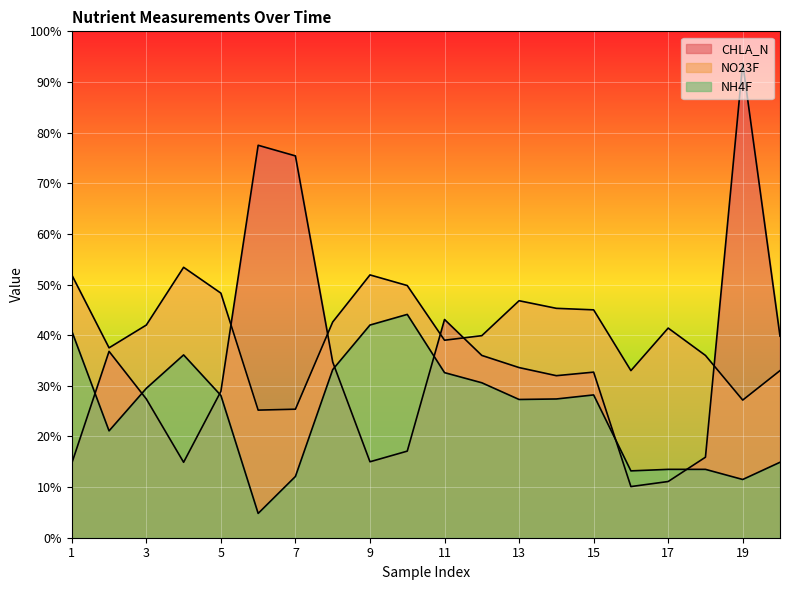

What is the value of the CHLA_N point at the 13th from the left?

33.6